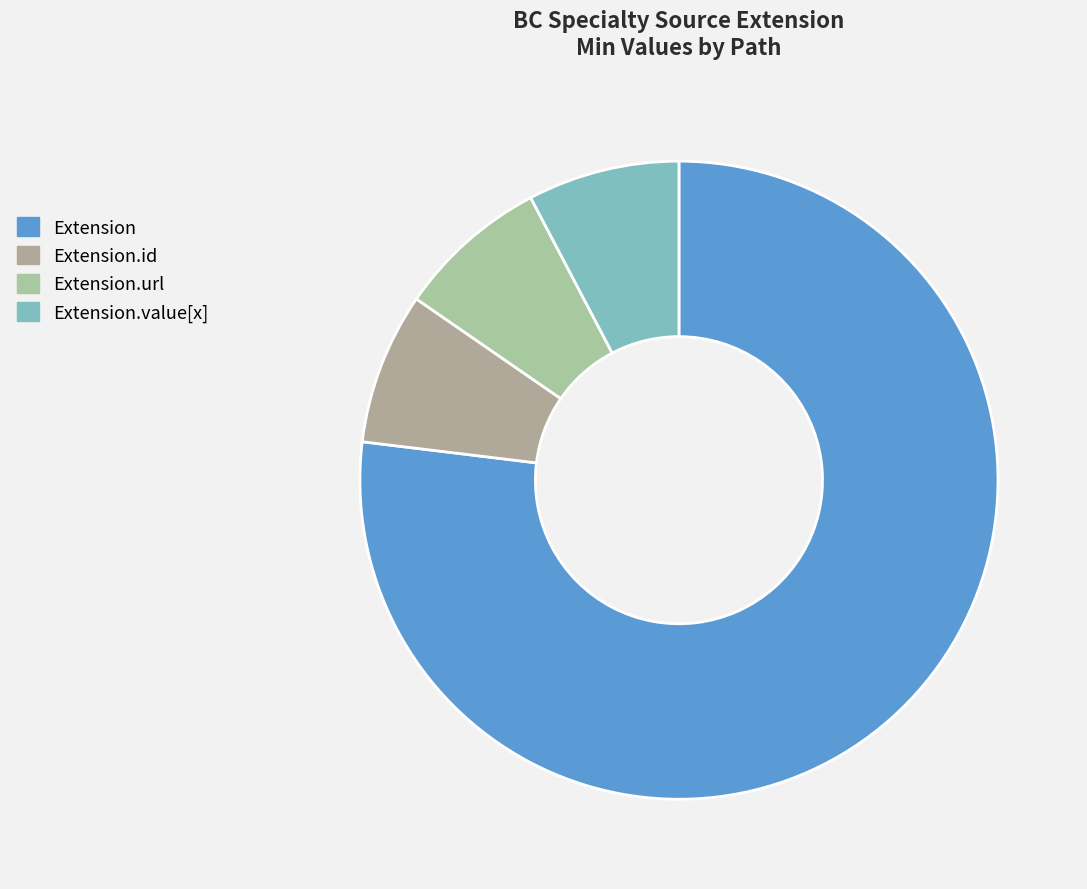

Is there a majority slice in this chart?

Yes